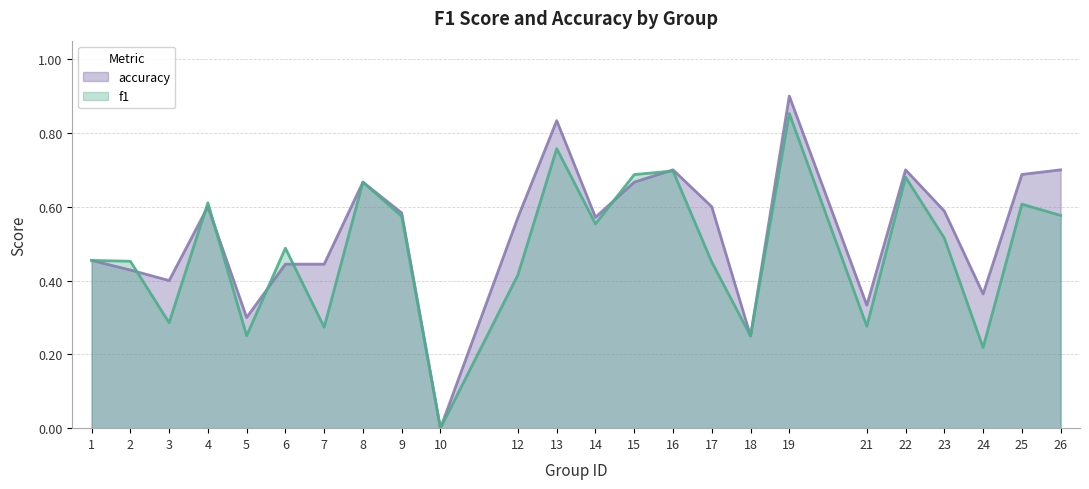

What is the value of the accuracy point at the 19th from the left?

0.3